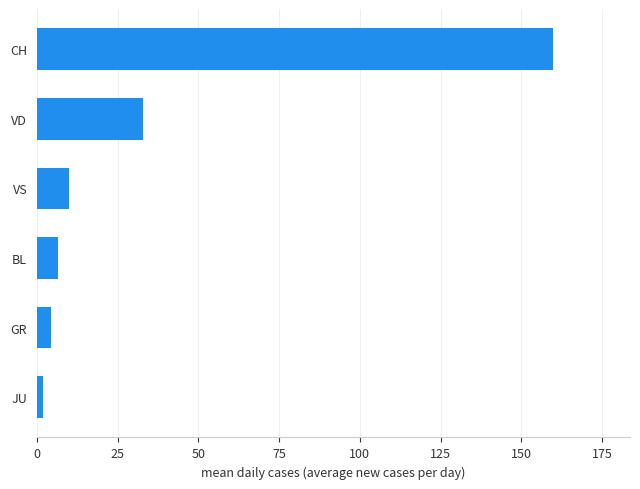

List the labels in order of value, largest first.

CH, VD, VS, BL, GR, JU